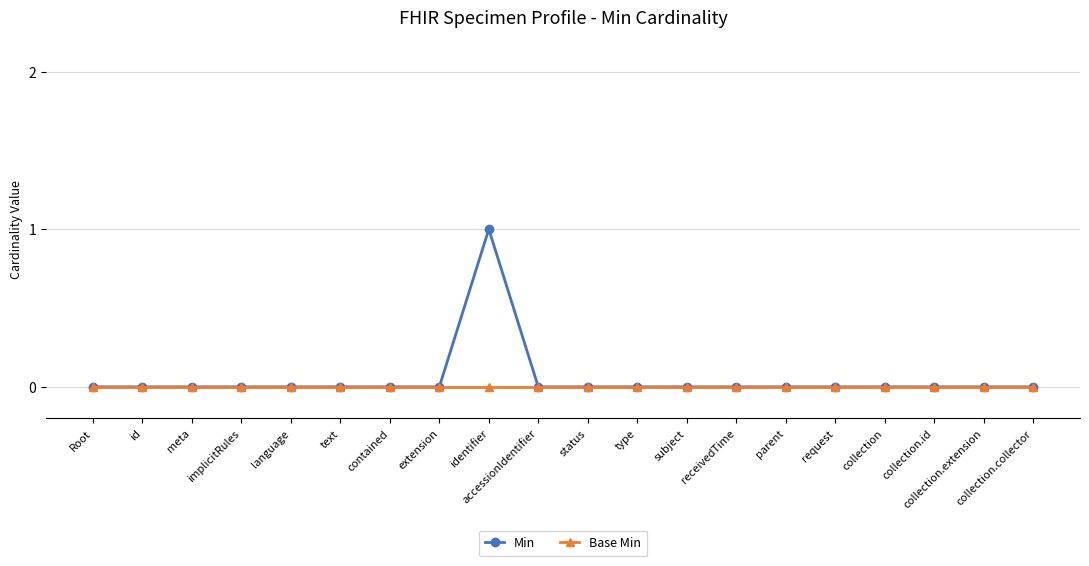

True or false: Min has more than 0 points higher than both neighbors.

True